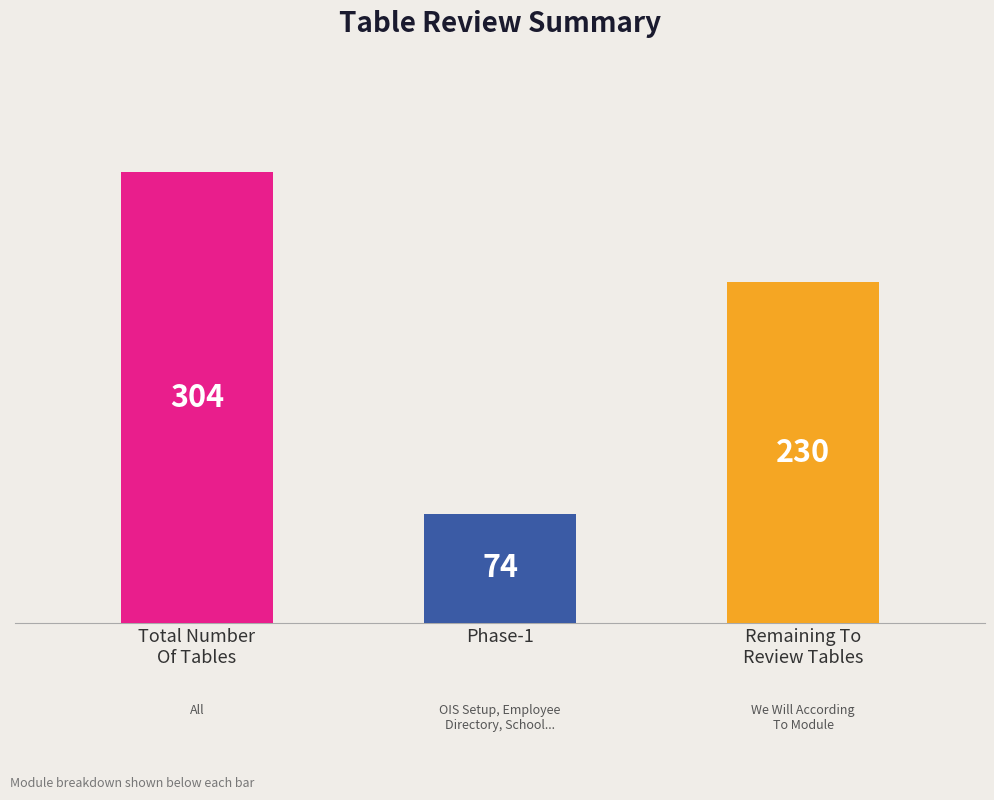

Reading left to right, extract all data points from this chart.

304	74	230